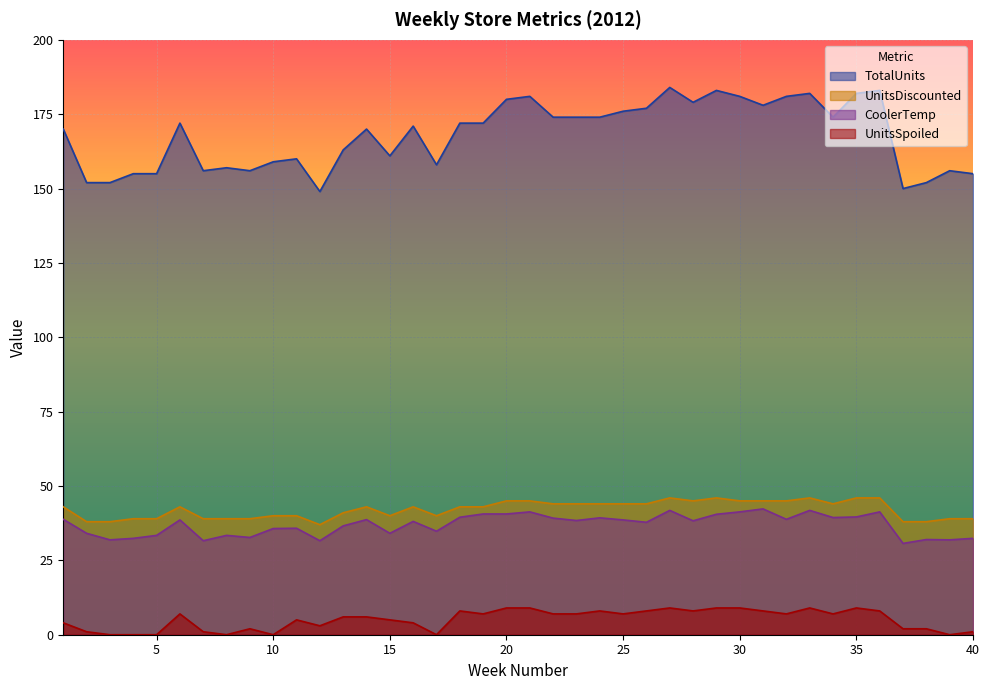

Reading left to right, transcribe all the data shown in this chart.

CoolerTemp: 38.8	34.1	31.9	32.4	33.4	38.6	31.6	33.4	32.7	35.7	35.8	31.6	36.6	38.7	34.1	38.1	34.8	39.5	40.6	40.6	41.3	39.2	38.4	39.3	38.6	37.8	41.8	38.3	40.5	41.3	42.3	38.8	41.8	39.4	39.6	41.3	30.7	32.0	31.9	32.4
TotalUnits: 170.0	152.0	152.0	155.0	155.0	172.0	156.0	157.0	156.0	159.0	160.0	149.0	163.0	170.0	161.0	171.0	158.0	172.0	172.0	180.0	181.0	174.0	174.0	174.0	176.0	177.0	184.0	179.0	183.0	181.0	178.0	181.0	182.0	174.0	182.0	183.0	150.0	152.0	156.0	155.0
UnitsDiscounted: 43.0	38.0	38.0	39.0	39.0	43.0	39.0	39.0	39.0	40.0	40.0	37.0	41.0	43.0	40.0	43.0	40.0	43.0	43.0	45.0	45.0	44.0	44.0	44.0	44.0	44.0	46.0	45.0	46.0	45.0	45.0	45.0	46.0	44.0	46.0	46.0	38.0	38.0	39.0	39.0
UnitsSpoiled: 4.0	1.0	0.0	0.0	0.0	7.0	1.0	0.0	2.0	0.0	5.0	3.0	6.0	6.0	5.0	4.0	0.0	8.0	7.0	9.0	9.0	7.0	7.0	8.0	7.0	8.0	9.0	8.0	9.0	9.0	8.0	7.0	9.0	7.0	9.0	8.0	2.0	2.0	0.0	1.0